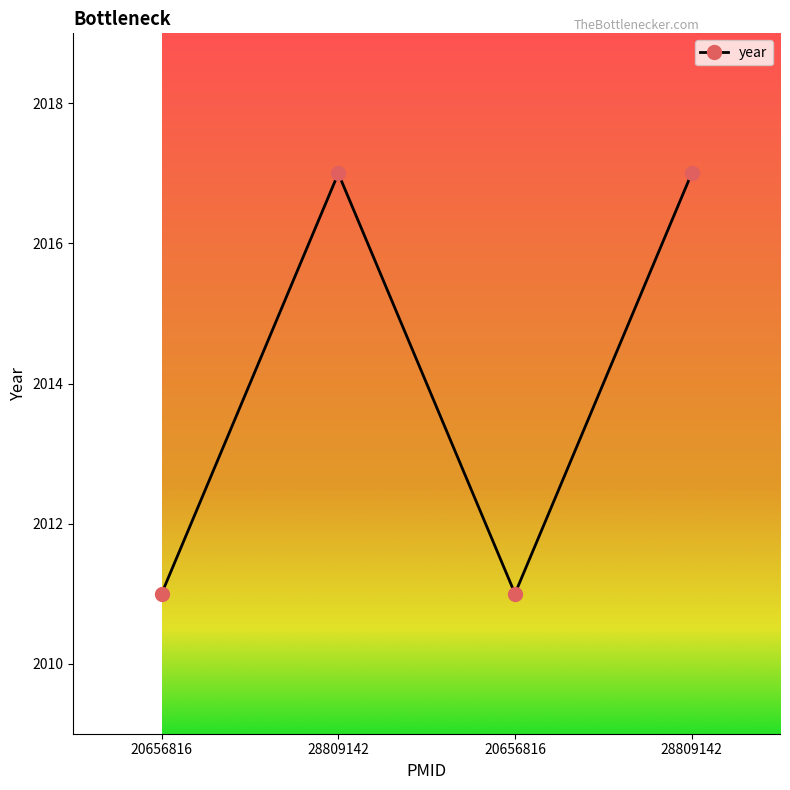

What is the approximate value at 28809142?

2017